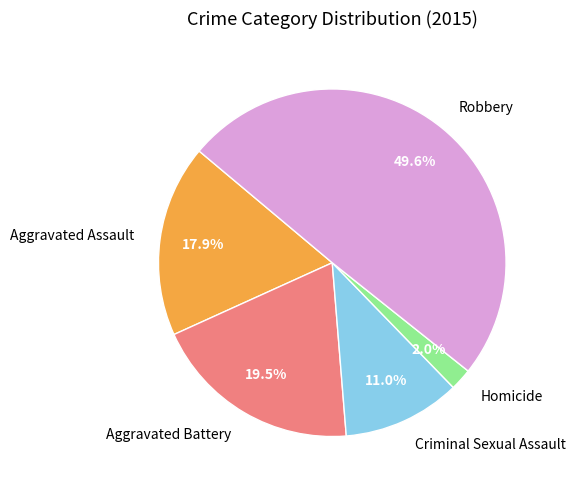

Does Aggravated Battery account for over 50% of the chart?

No